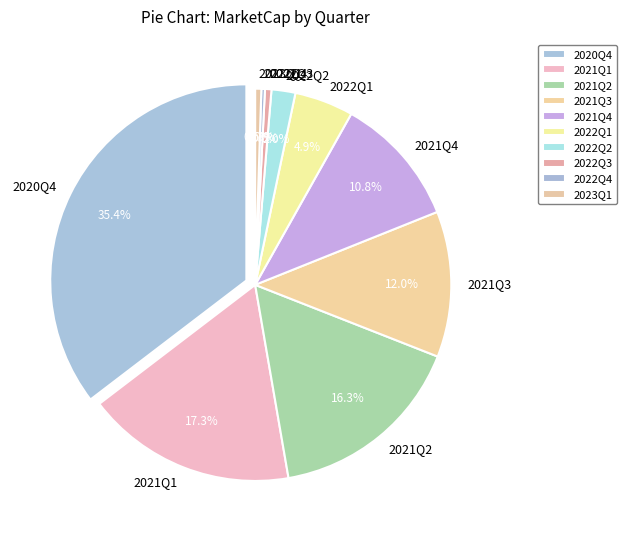

Is it true that 2022Q4 is 0% of the pie?

True